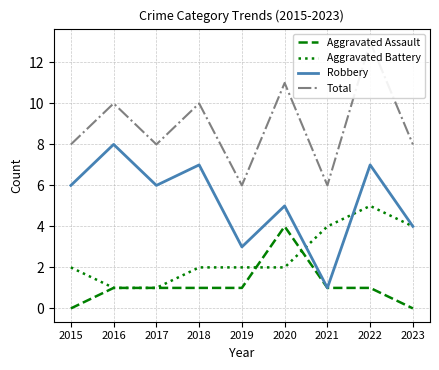

What value does the Robbery series have at 2017?

6